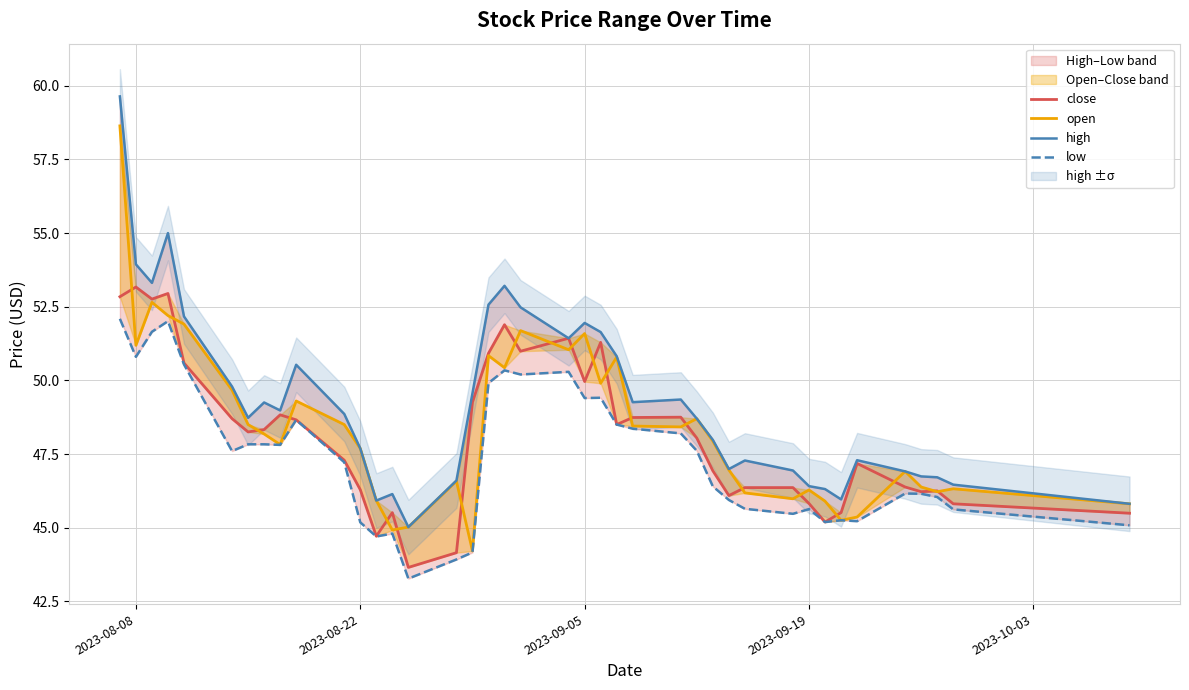

Is it true that high equals 91.2 at 17?

False